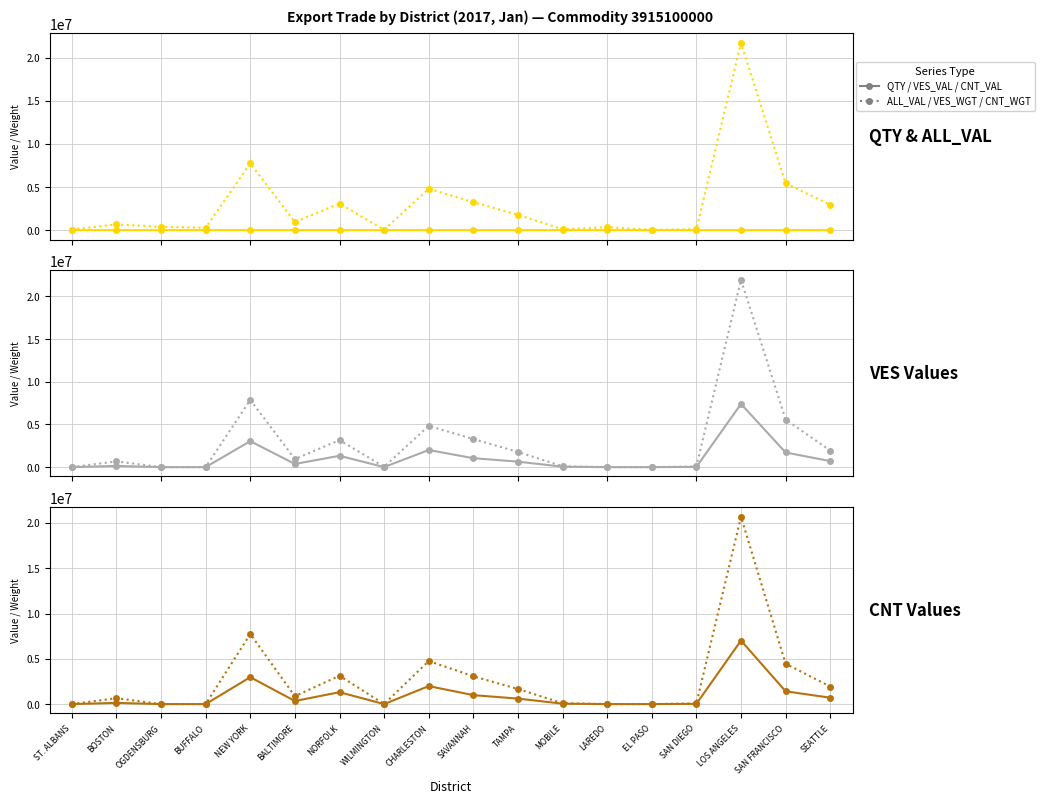

True or false: CNT_WGT_MO has a value of 291440 at BALTIMORE.

False